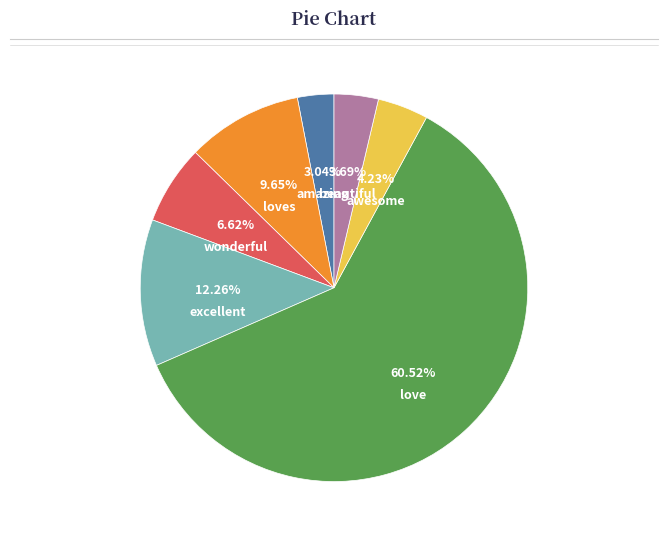

What is the smallest slice in the pie chart?

amazing